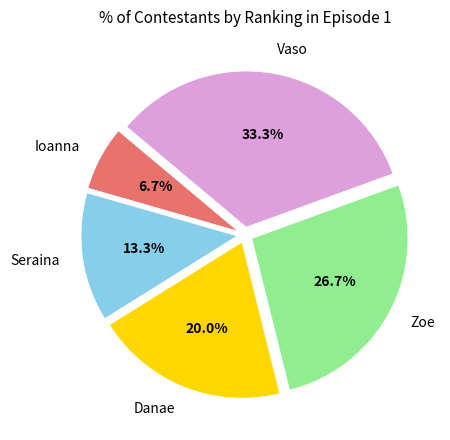

To the nearest percent, what portion does Zoe represent?

27%